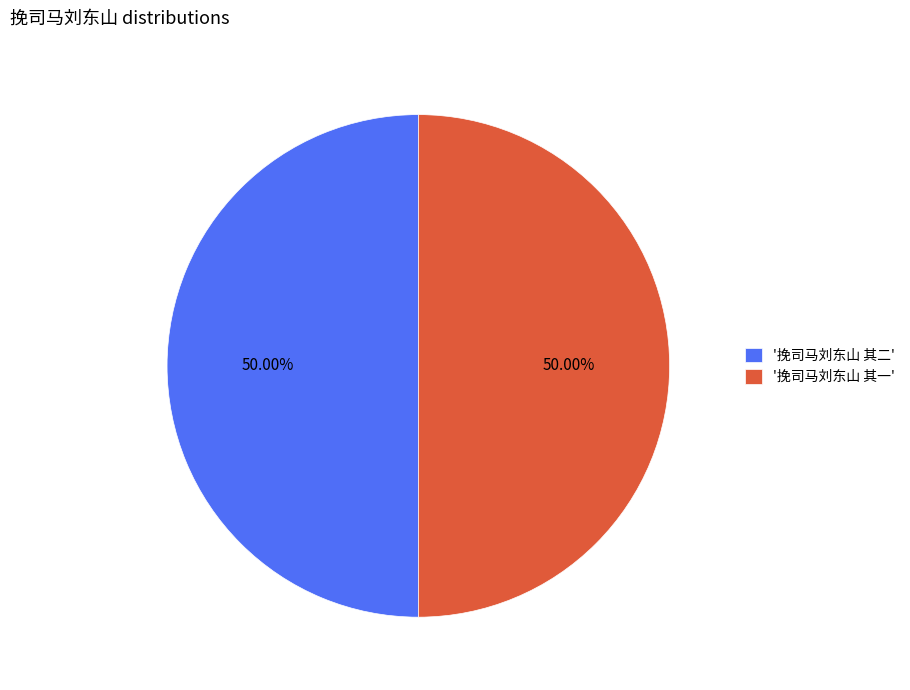

How many segments does this pie chart have?

2